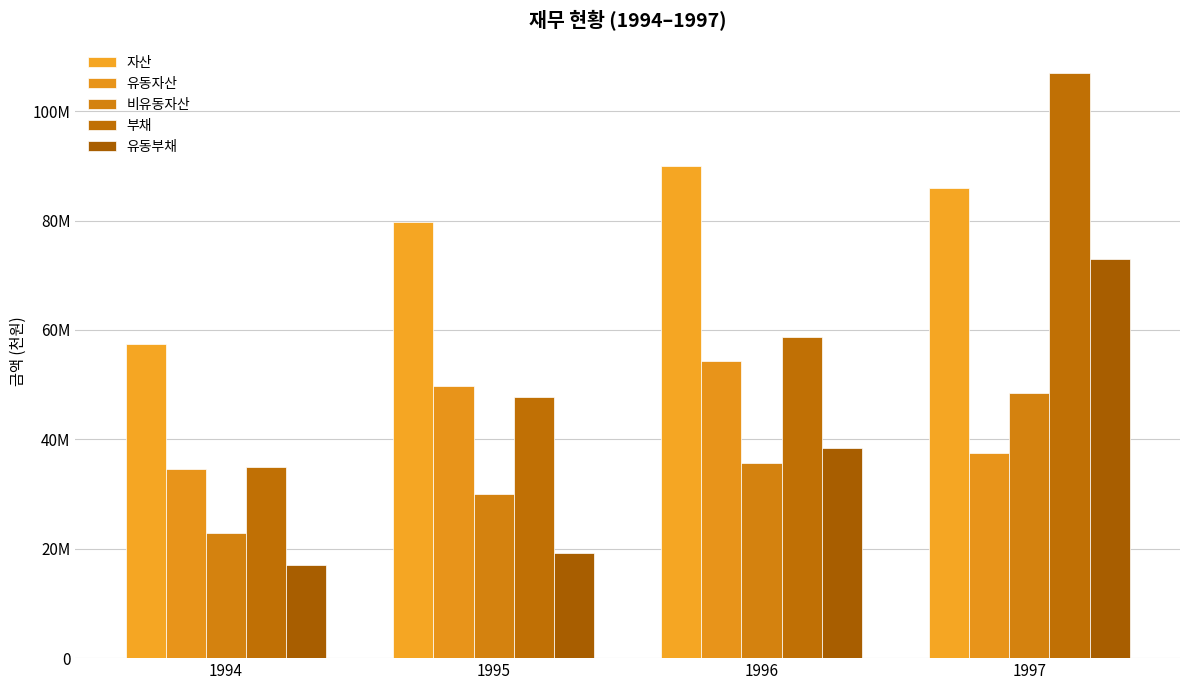

What is the difference between the 비유동자산 values at 1995 and 1996?

5715904